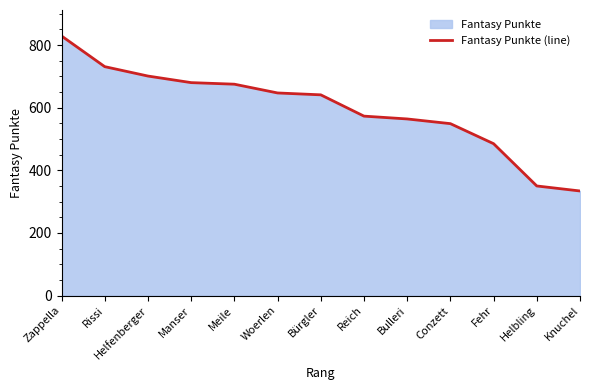

Which category has the lowest value across all series?

Knuchel